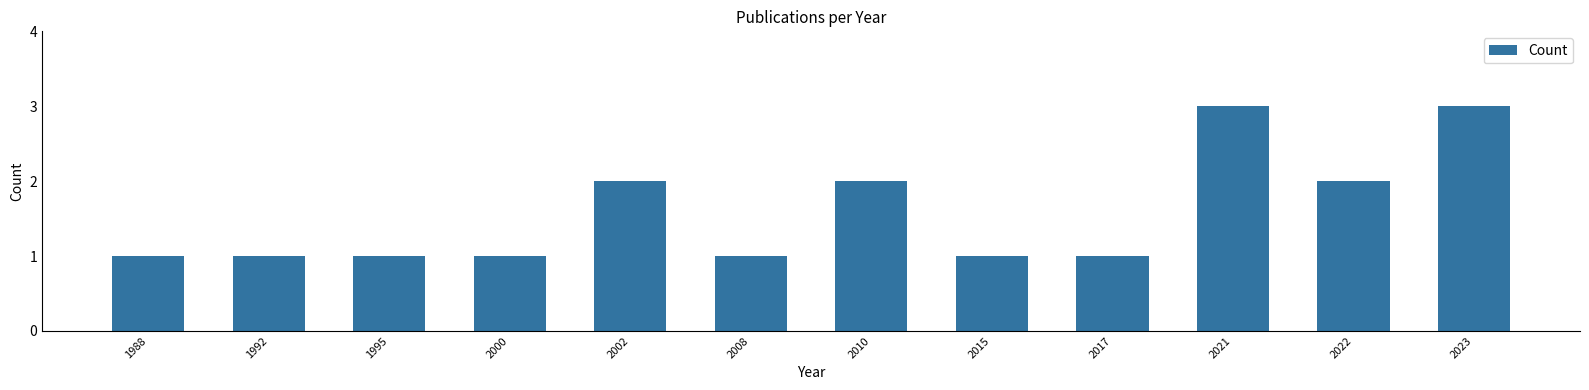

What is the value of the 10th bar from the left?

3